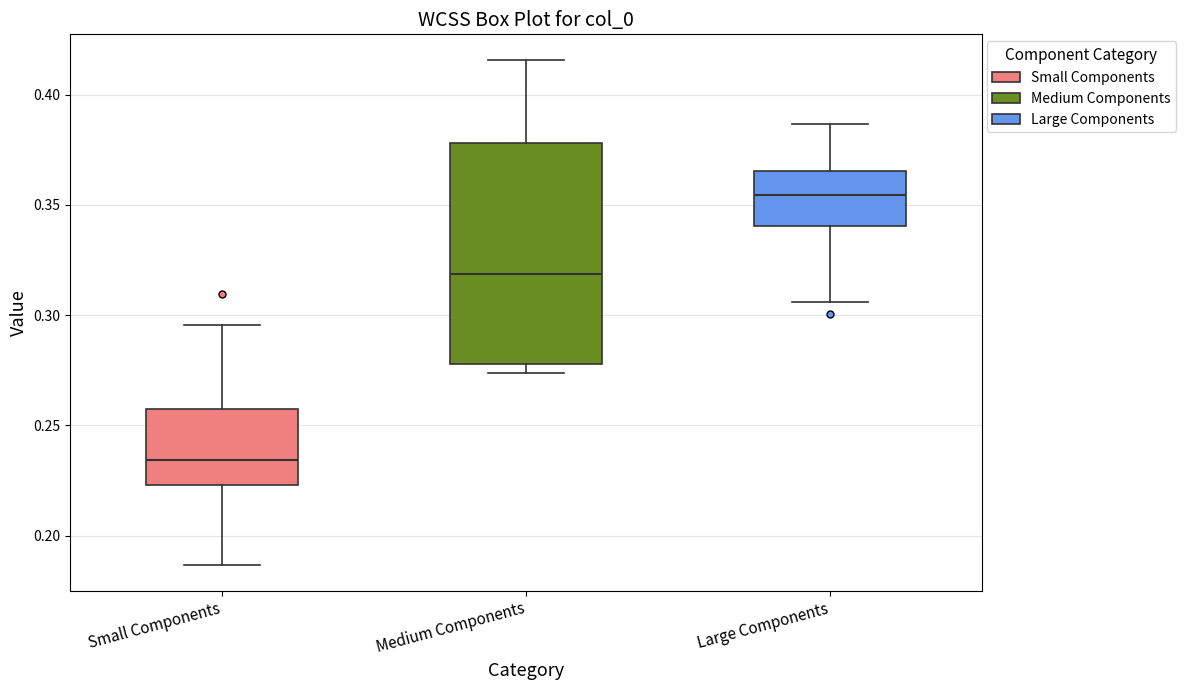

Which box is the tallest, from its lower edge to its upper edge?

Medium Components